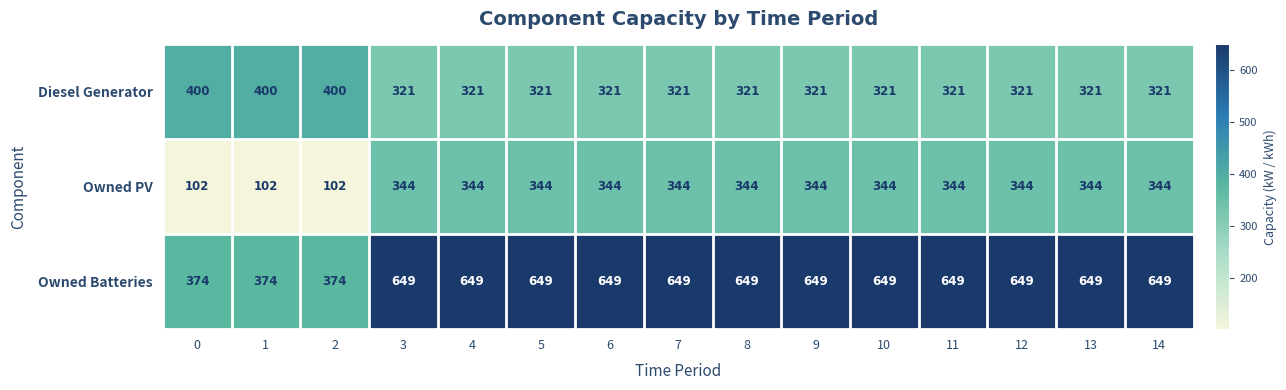

Which series has the widest spread of values?

Owned Batteries